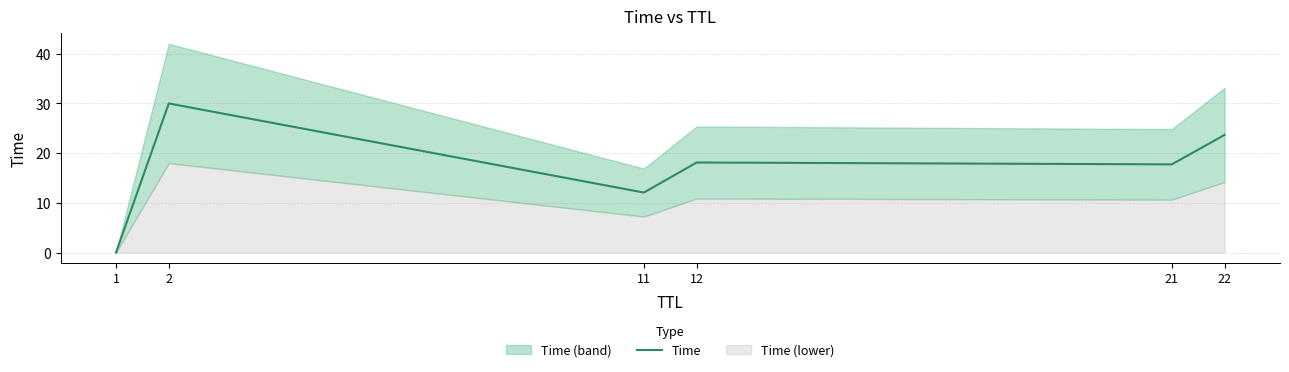

Is it true that the value at 21 is 17.7?

True